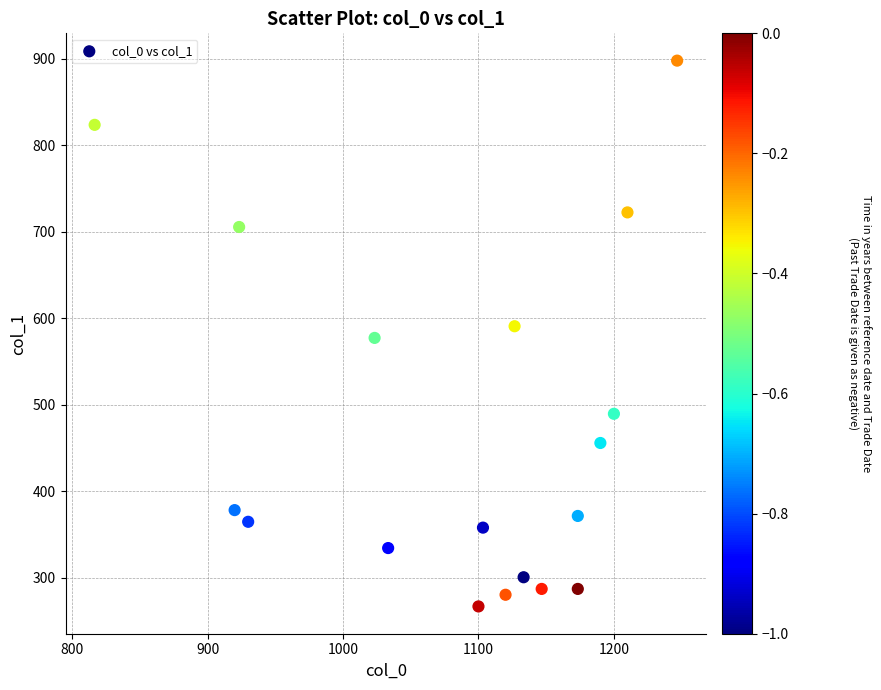

What is the range of X values (max minus min)?

430.0